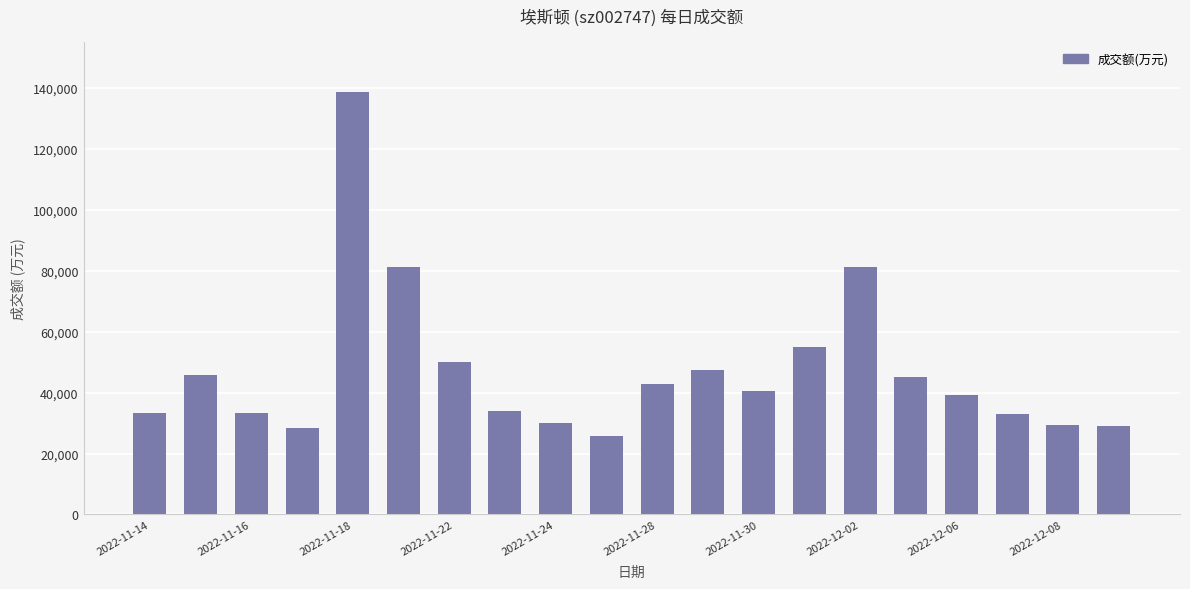

What is the greatest value displayed?

138554